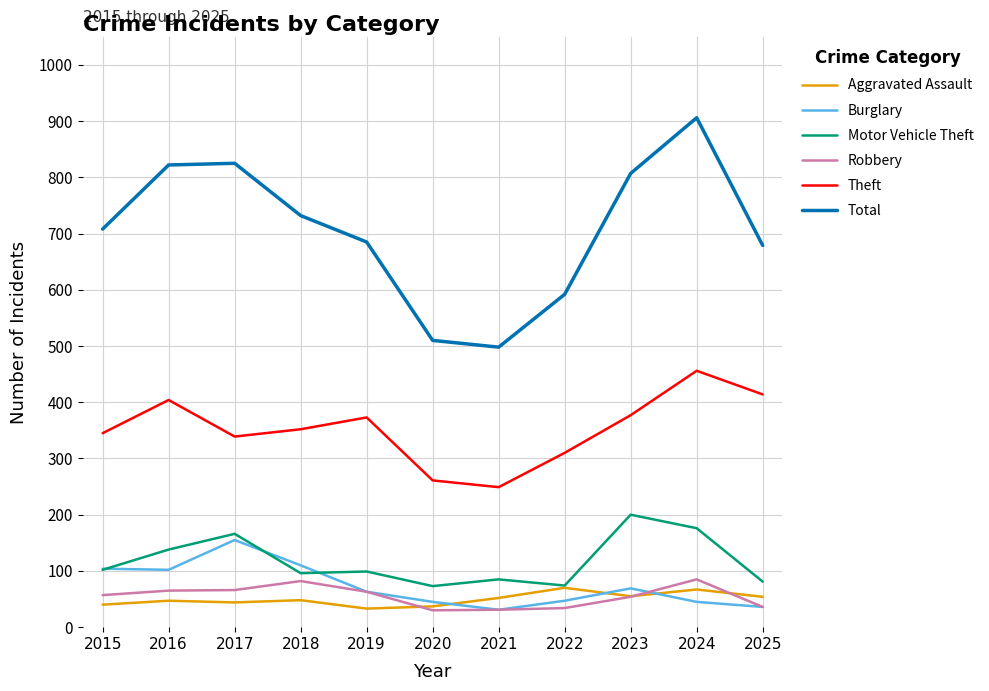

What is the maximum value shown in the chart?

906